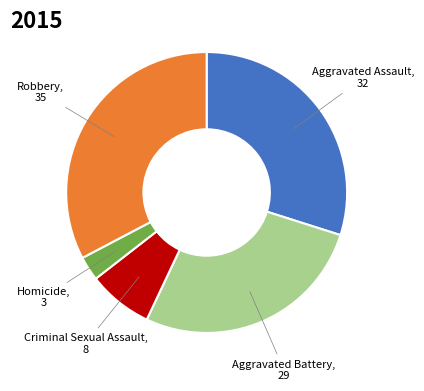

Does any single category account for the majority?

No